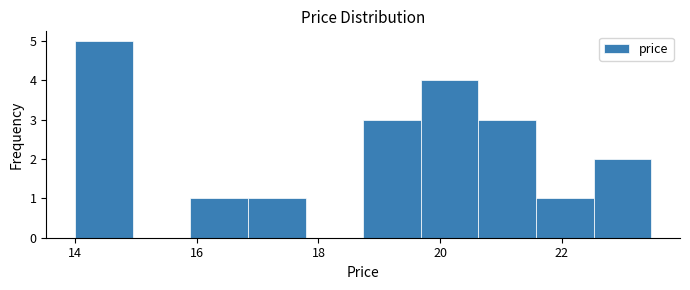

Reading left to right, transcribe this chart: for each bar, give the range it covers on the x-axis and its height. Neither the bar edges nor the heights are printed on the chart, so give them approximately, as read against the axes.

14.0 to 15.0: 5
15.0 to 15.8: 0
15.8 to 16.8: 1
16.8 to 17.8: 1
17.8 to 18.8: 0
18.8 to 19.6: 3
19.6 to 20.6: 4
20.6 to 21.6: 3
21.6 to 22.6: 1
22.6 to 23.4: 2